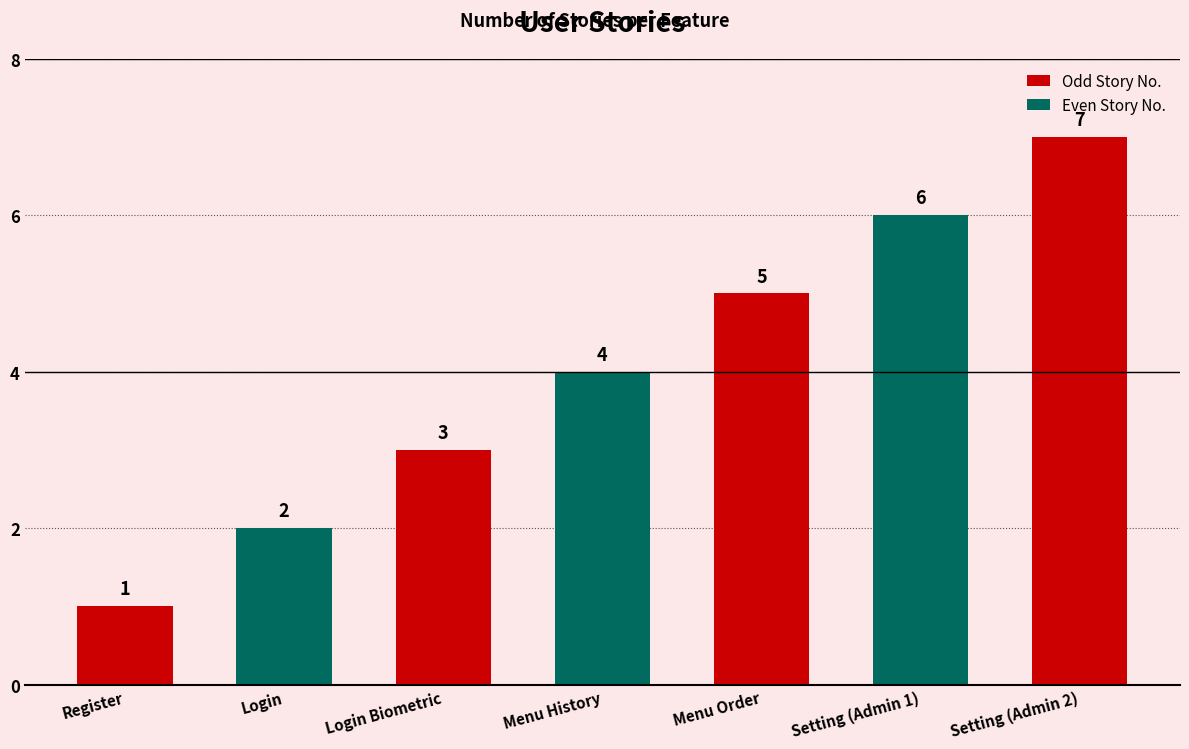

How many series are shown in this chart?

1